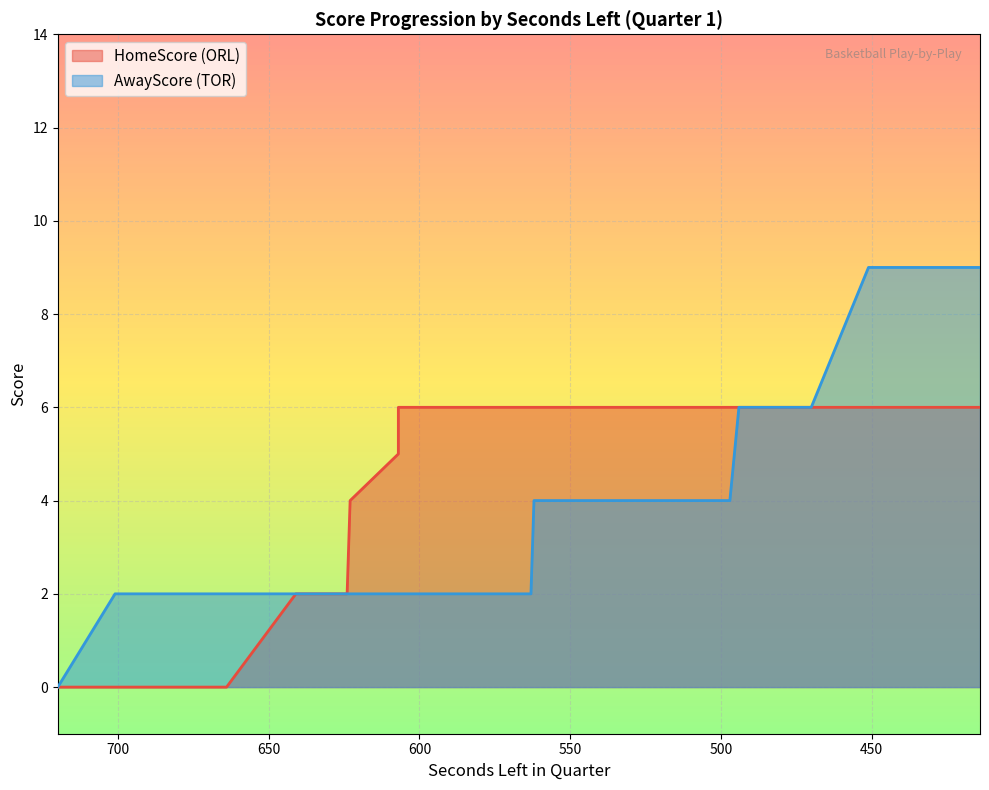

At which label is HomeScore closest to 3?

641